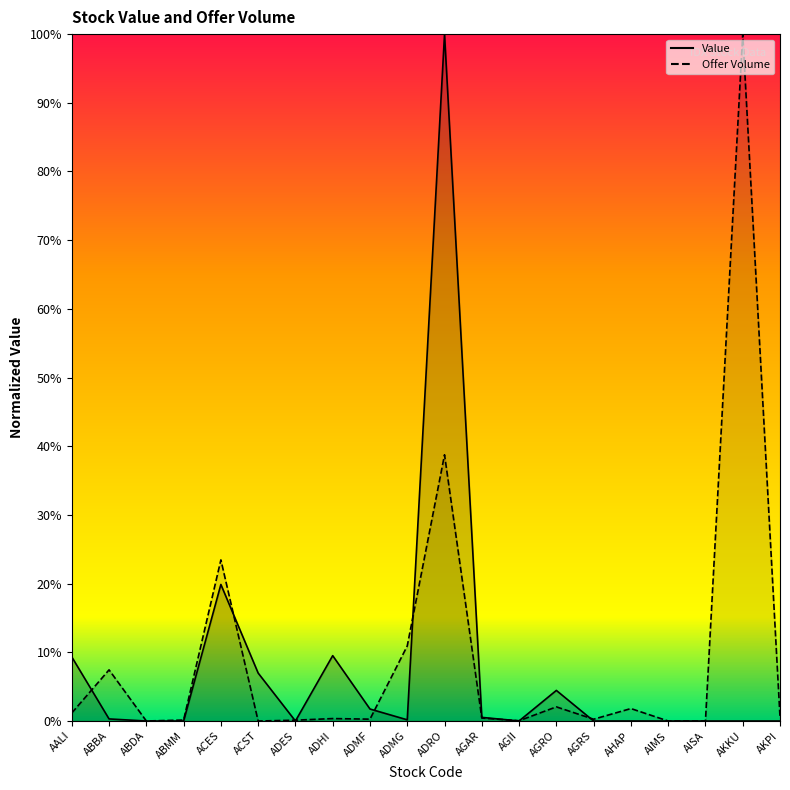

In Value, how many points are higher than both neighbors (excluding endpoints)?

5